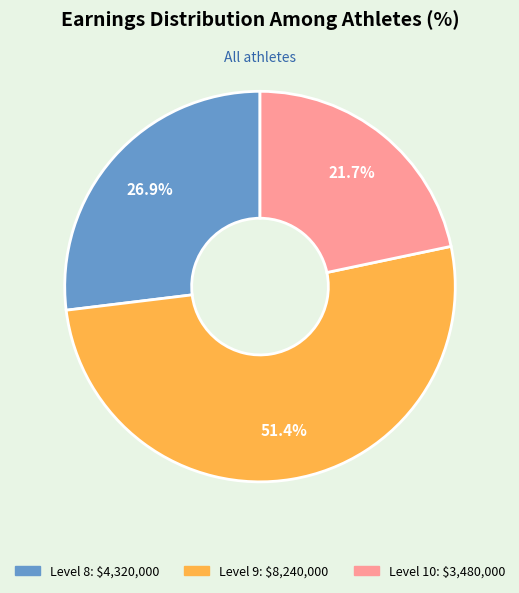

To the nearest percent, what is the difference between the largest and smallest slice percentages?

30%